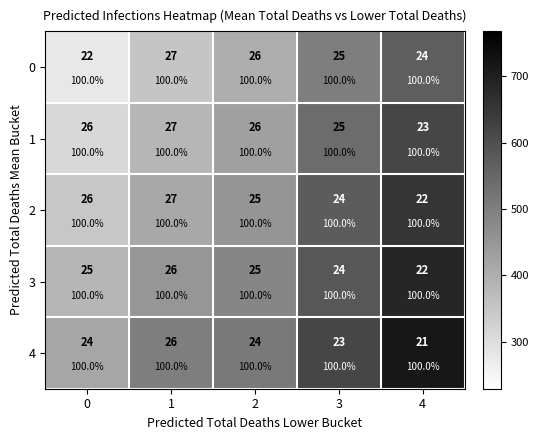

Where does the 3 series first go above 484?

3